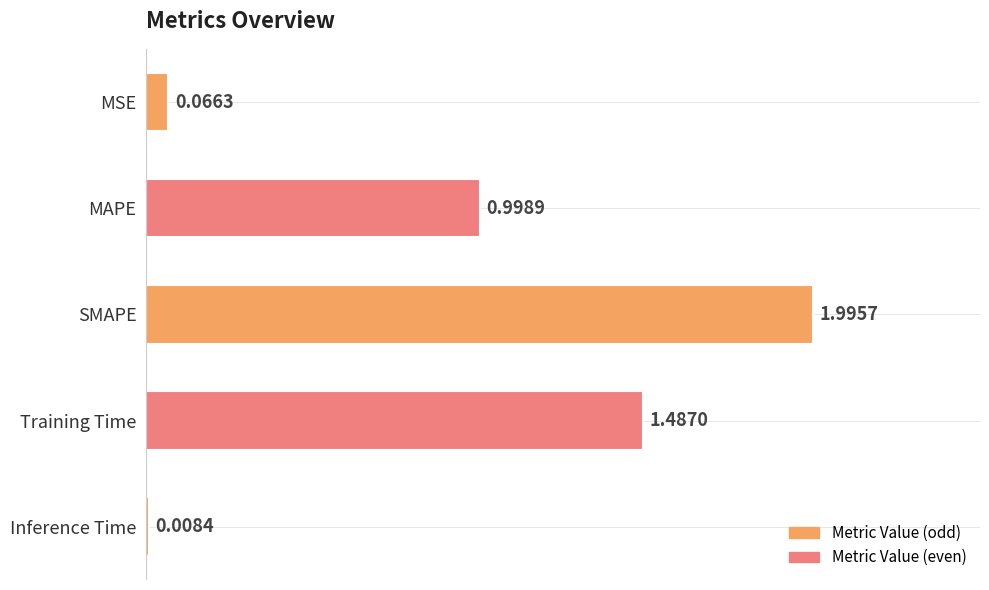

Which has a higher value, MAPE or Inference Time?

MAPE